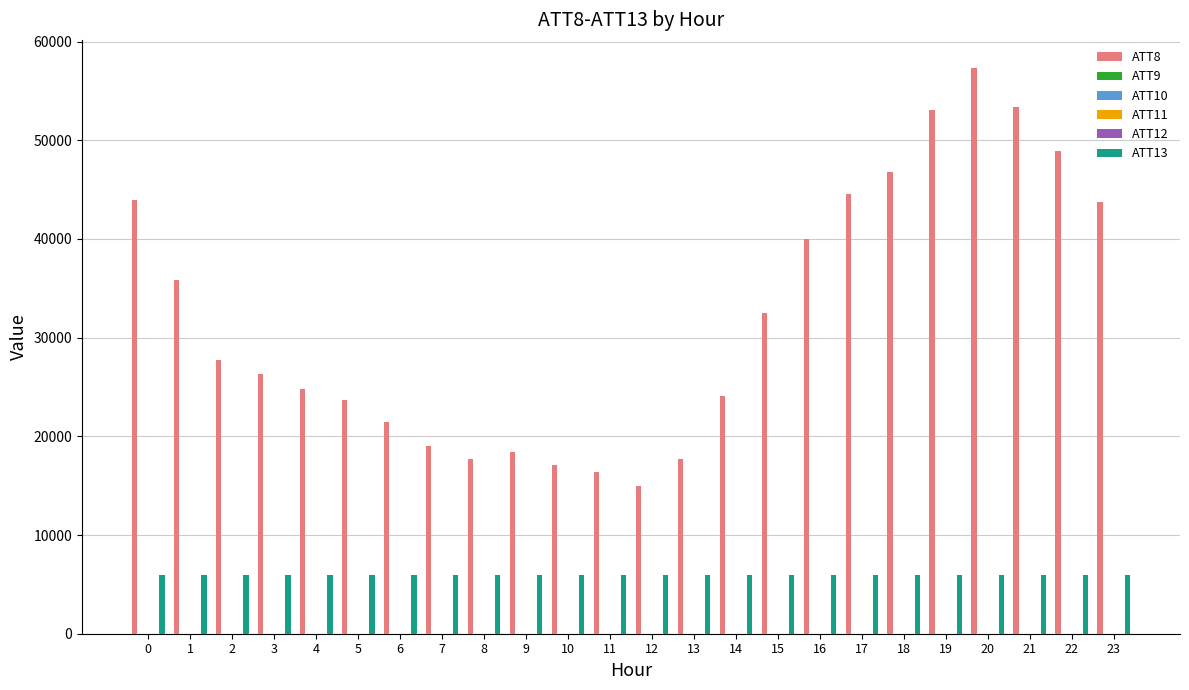

The value of ATT8 at 7 is 19000.0. True or false?

True